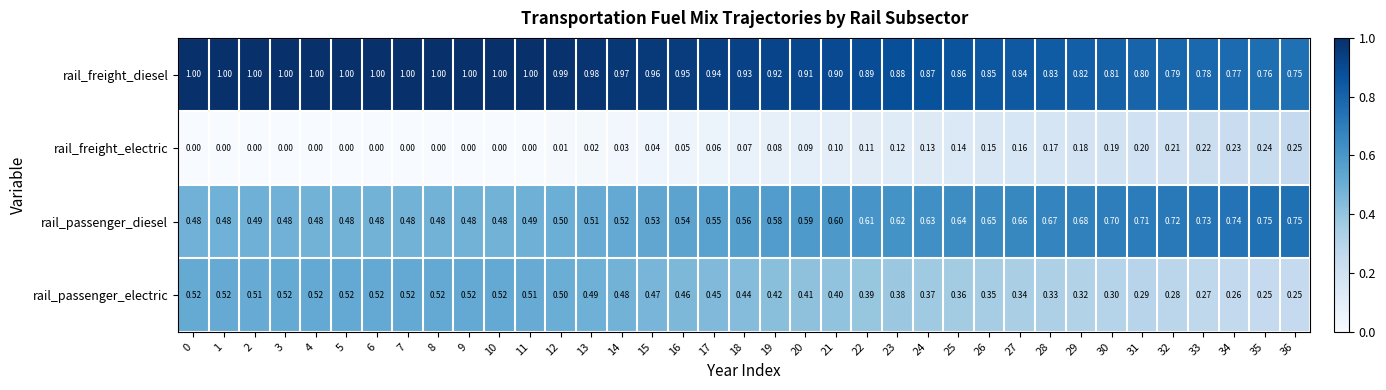

How many distinct data groups are displayed?

4